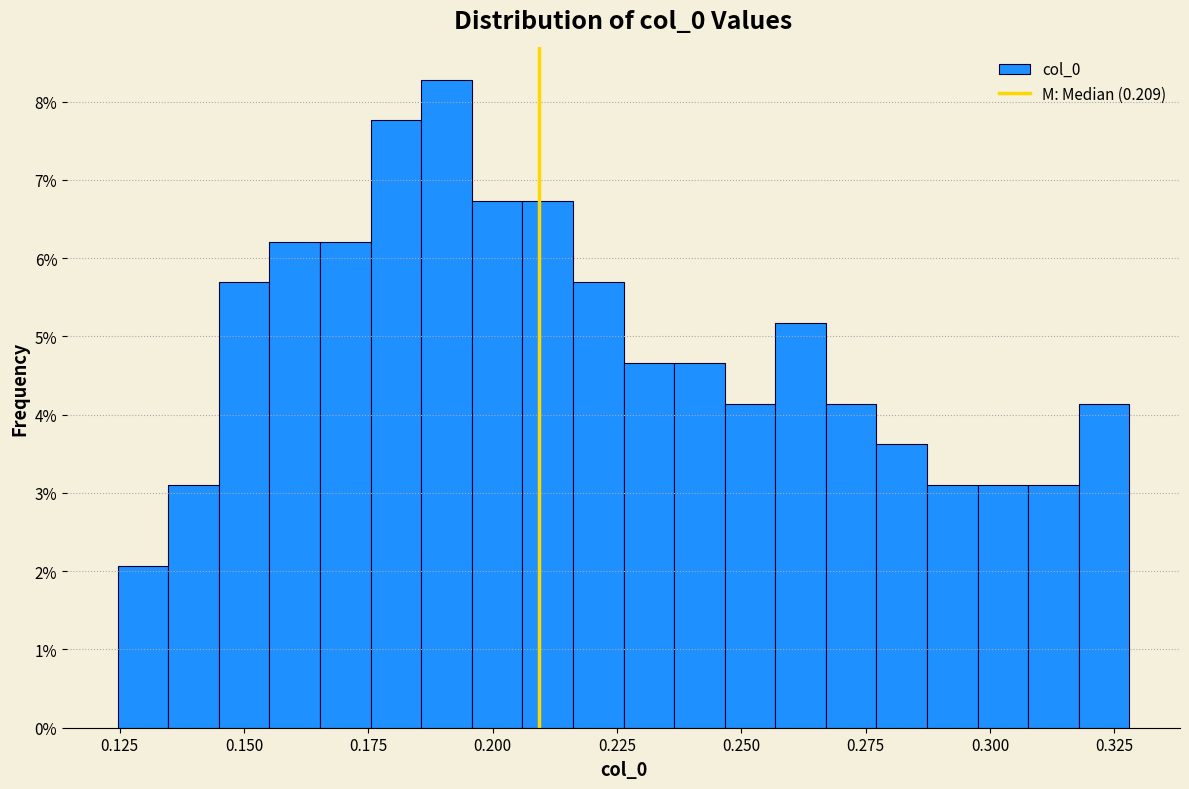

Around what value on the x-axis is the tallest bar? Give the approximate position of its centre, as read against the axis.

0.190